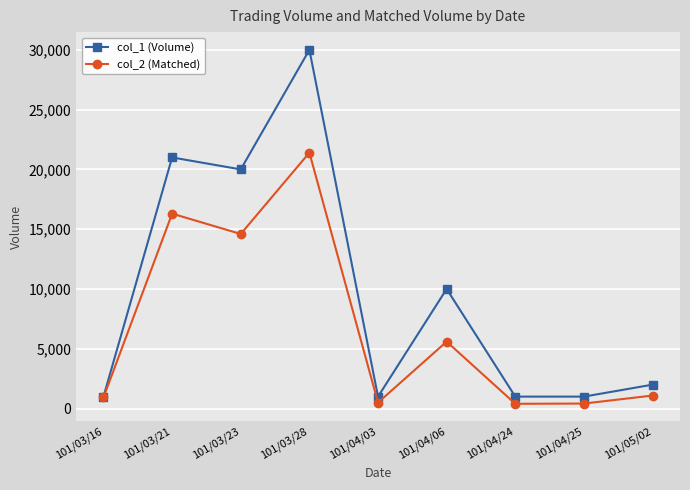

What is the value of the col_2 (Matched) point at the 8th from the left?

420